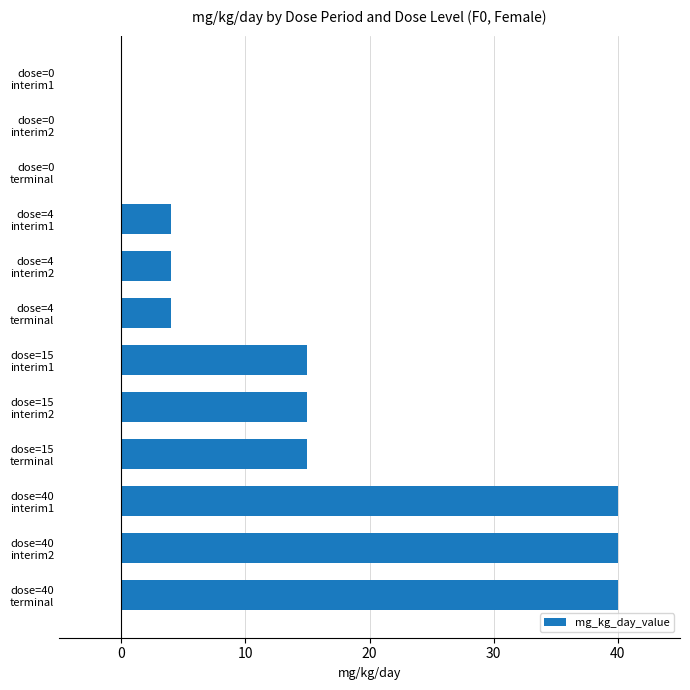

What is the sum of all values?

177